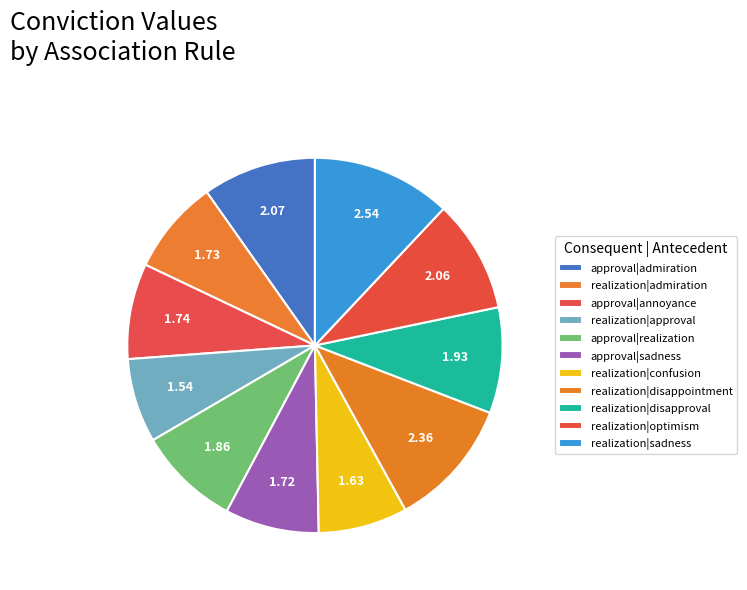

What is the largest slice in the pie chart?

realization|sadness